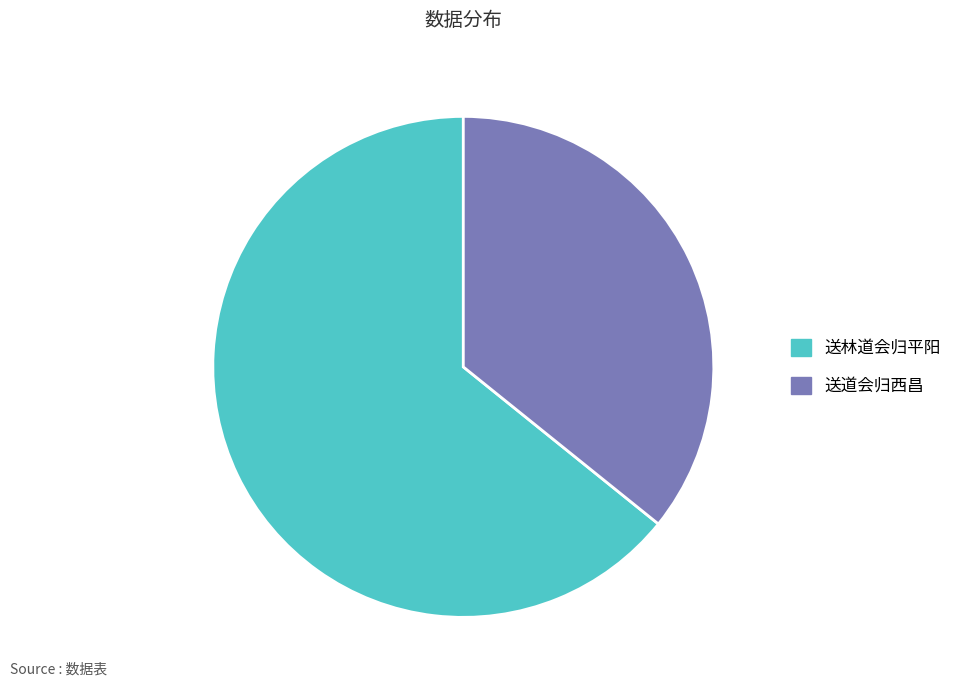

Does 送林道会归平阳 represent more than half of the total?

Yes